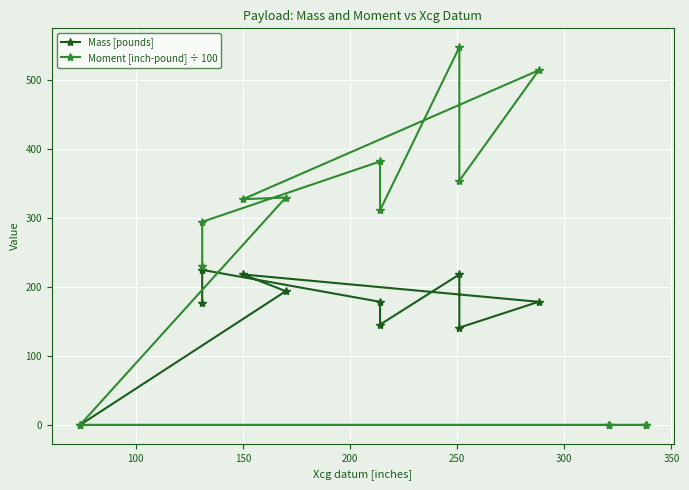

At how many categories does at least one series exceed 12?

9